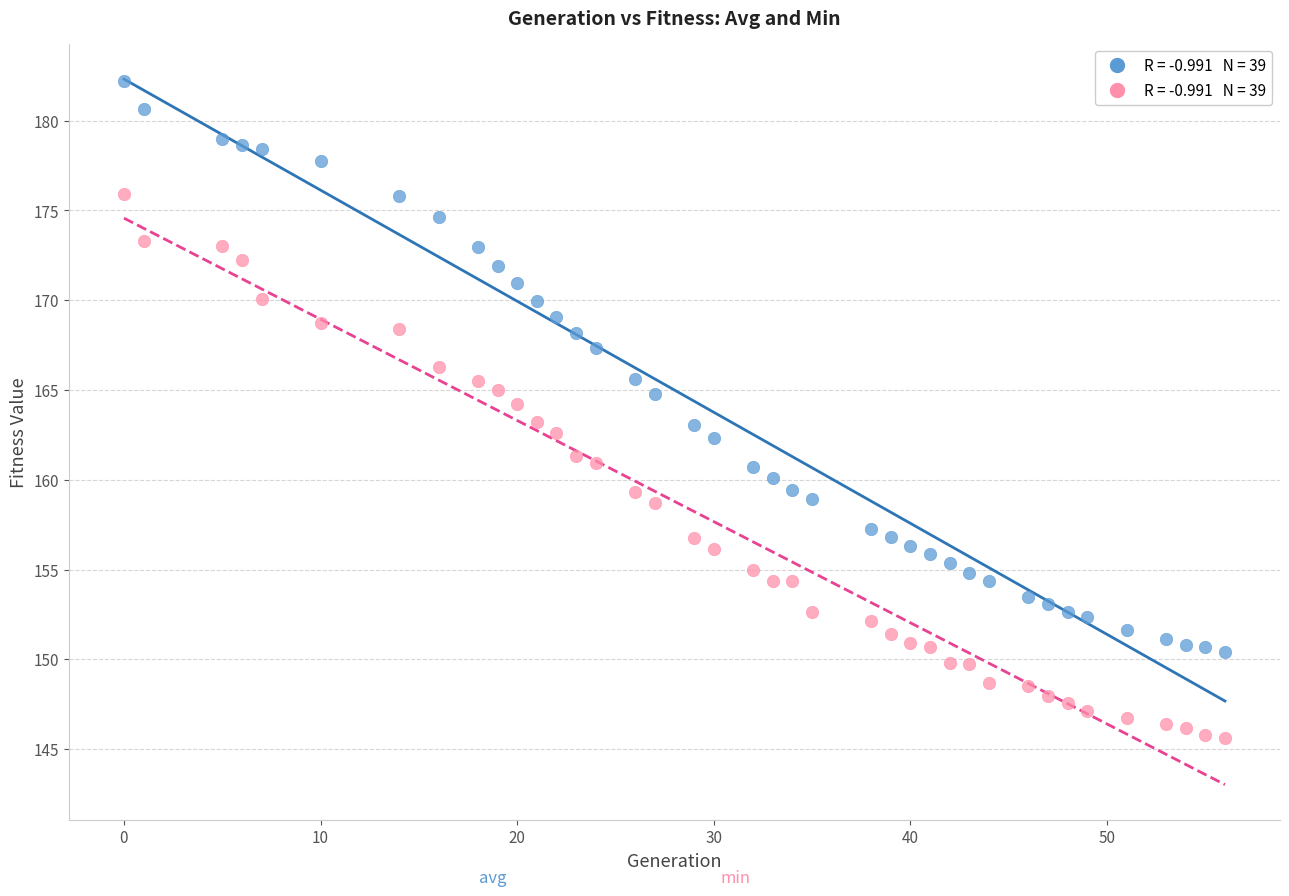

Across all data points, what is the range of X values (max minus min)?

56.0